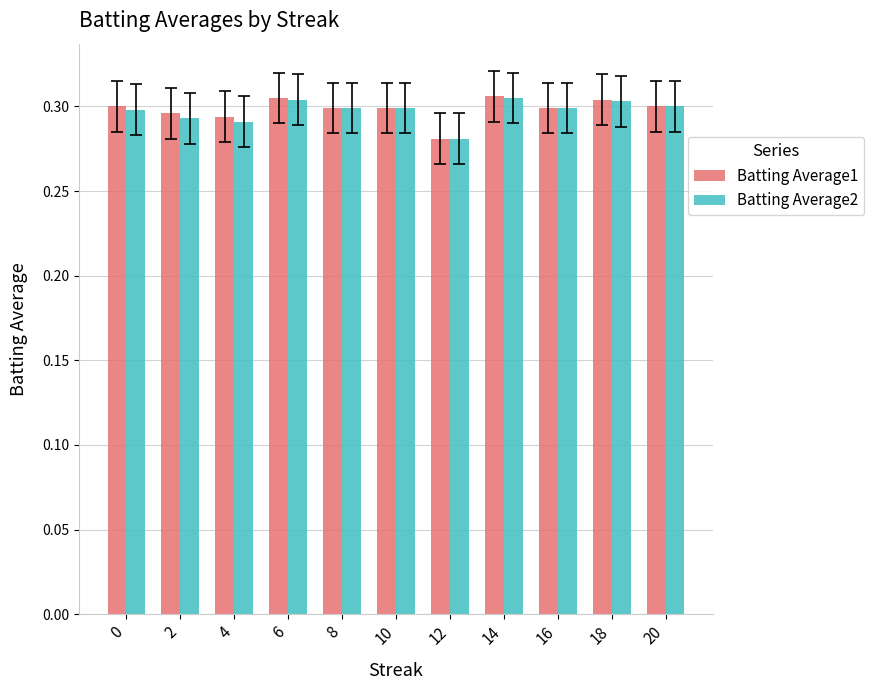

What is the sum of all Batting Average1 values?

3.3